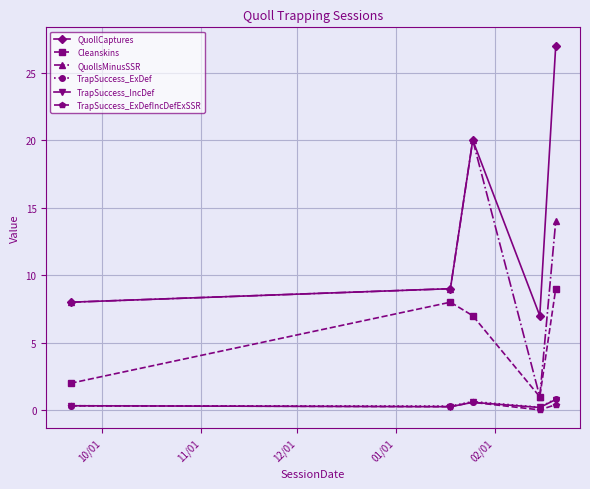

What is the value of the QuollsMinusSSR point at the 1st from the left?

8.0